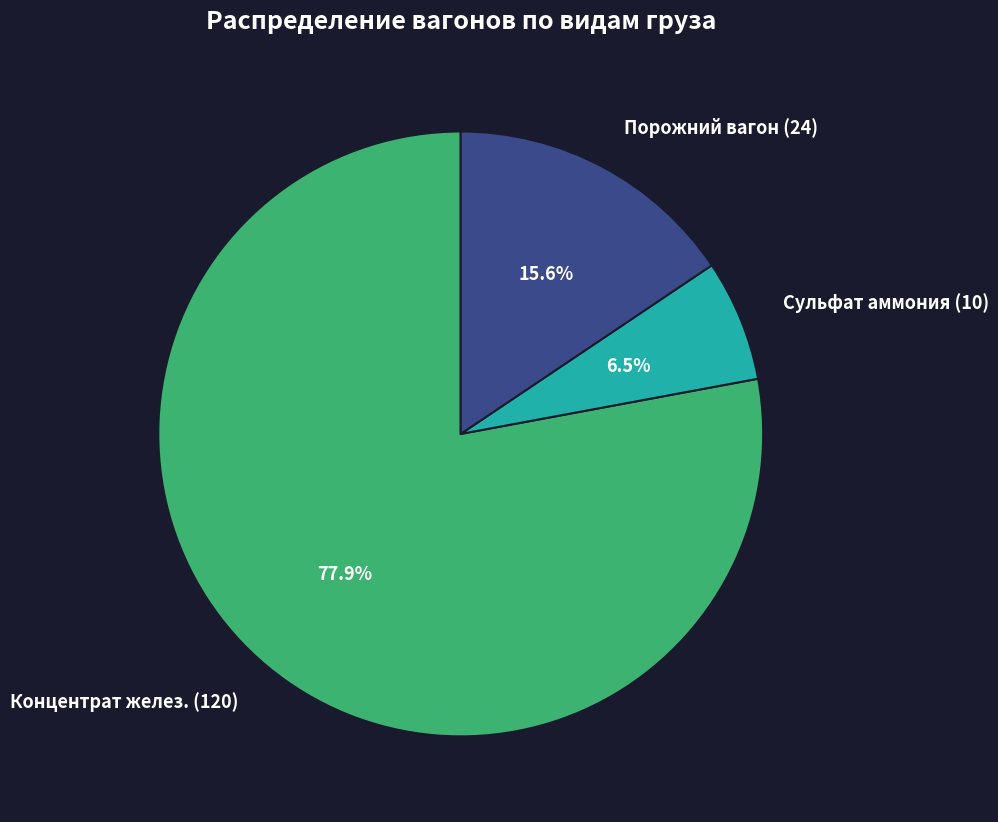

Do Порожний вагон (24) and Сульфат аммония (10) together represent more than half of the pie?

No